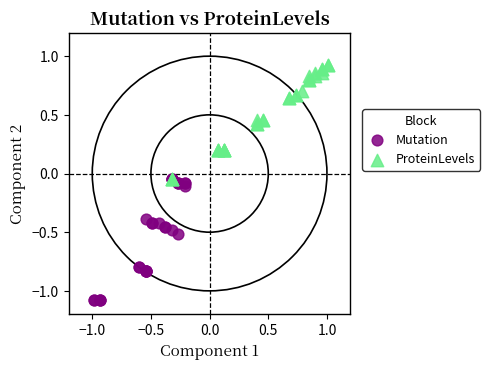

Which series has the largest Y range (max minus min)?

Mutation